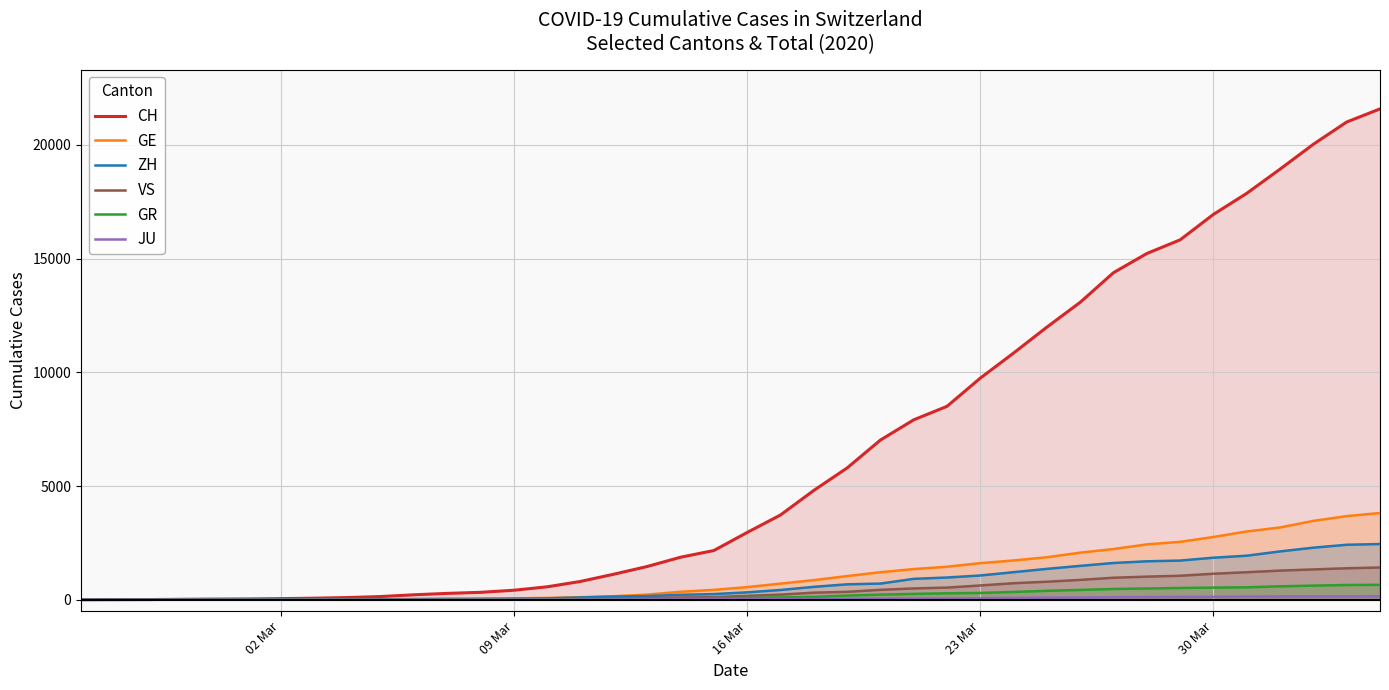

How many categories are shown in the chart?

40